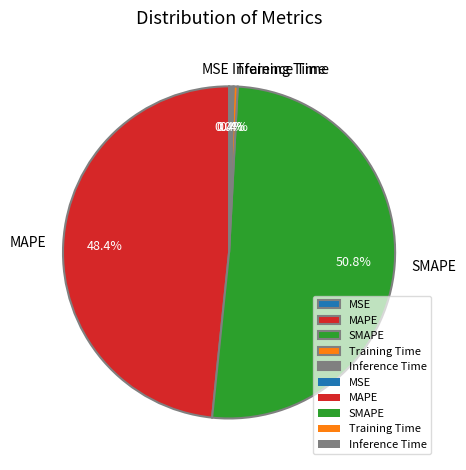

What is the change in value from MAPE to SMAPE?

+0.5